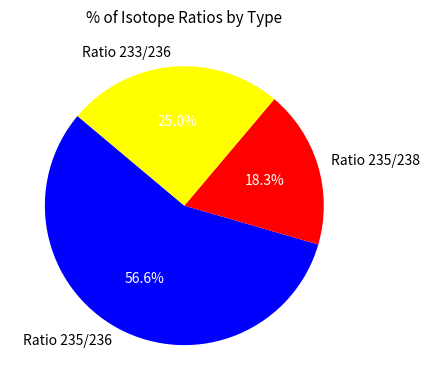

Which slice represents more than half of the pie?

Ratio 235/236